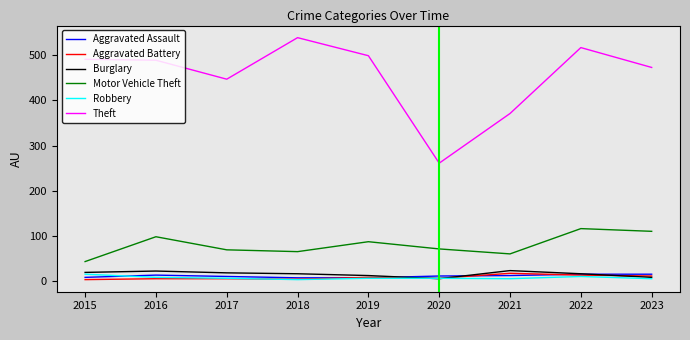

Which series has the largest range (max minus min)?

Theft